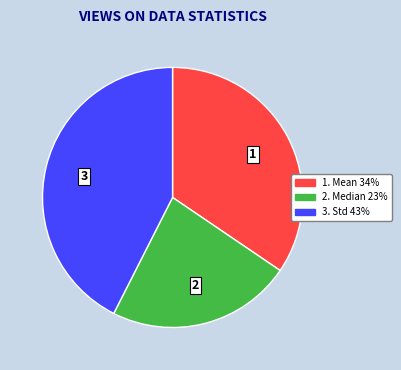

Is there any slice that represents more than half of the pie?

No